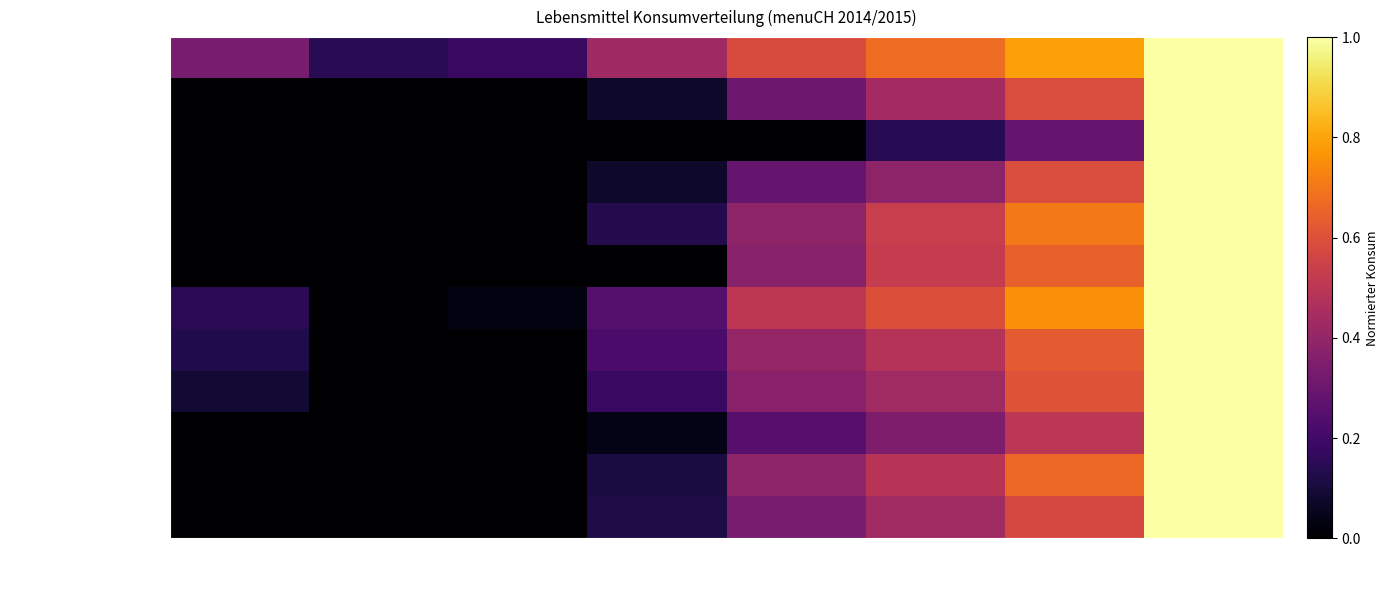

How many series are shown in this chart?

12